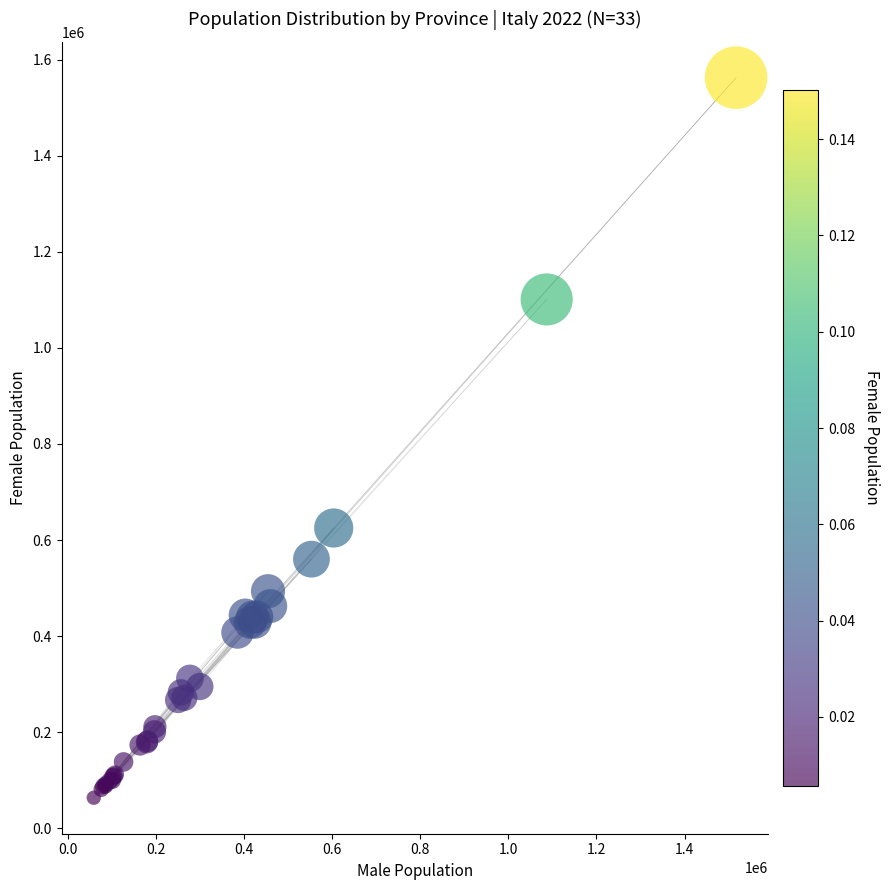

What Y value in the scatter plot is closest to 813090?

625022.1